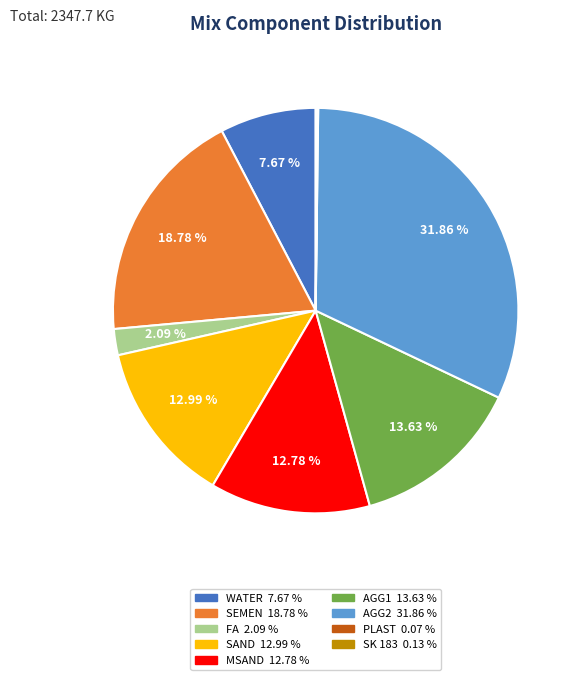

Is there any slice that represents more than half of the pie?

No